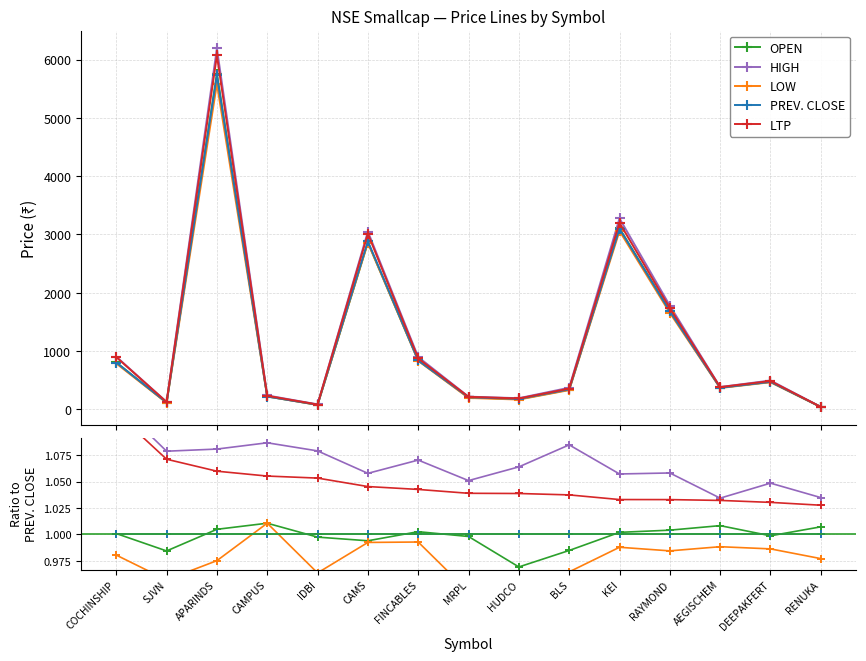

At how many categories does at least one series exceed 1?

15